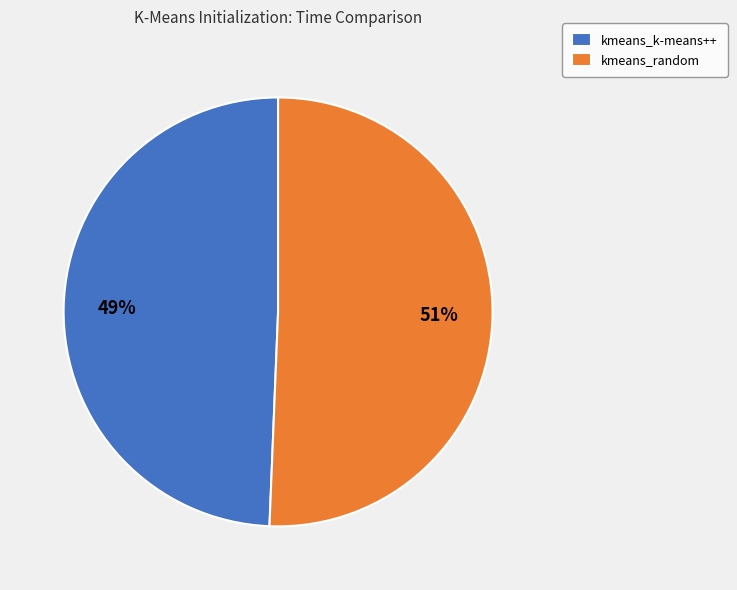

Is the sum of kmeans_random and kmeans_k-means++ greater than half?

Yes